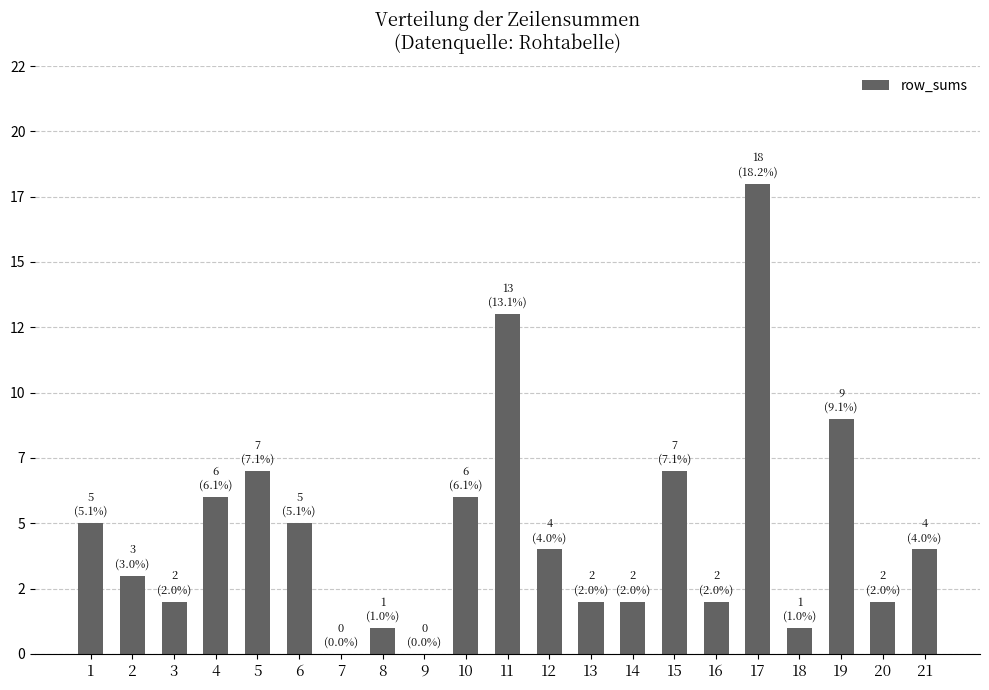

List the labels in order of value, smallest first.

7, 9, 8, 18, 3, 13, 14, 16, 20, 2, 12, 21, 1, 6, 4, 10, 5, 15, 19, 11, 17